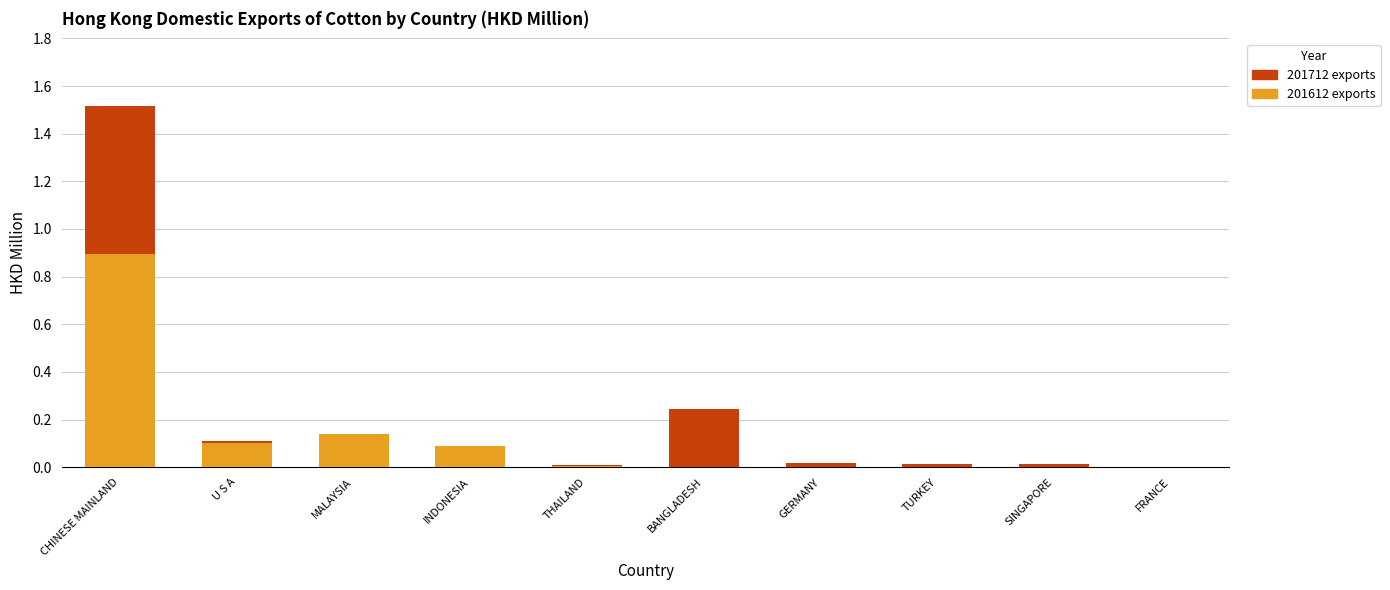

At which category is the sum across all series the highest?

CHINESE MAINLAND